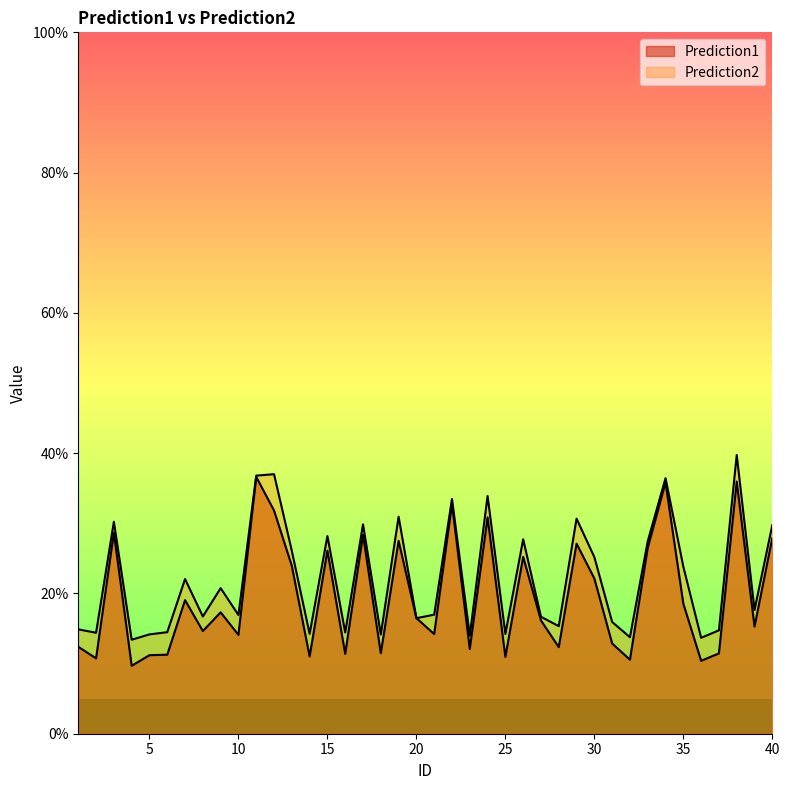

At which category does the chart reach its minimum across all series?

4